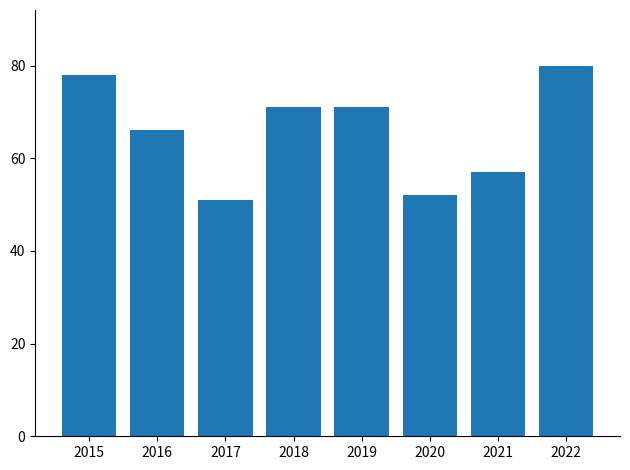

Read the value at 2022, to the nearest 10.

80